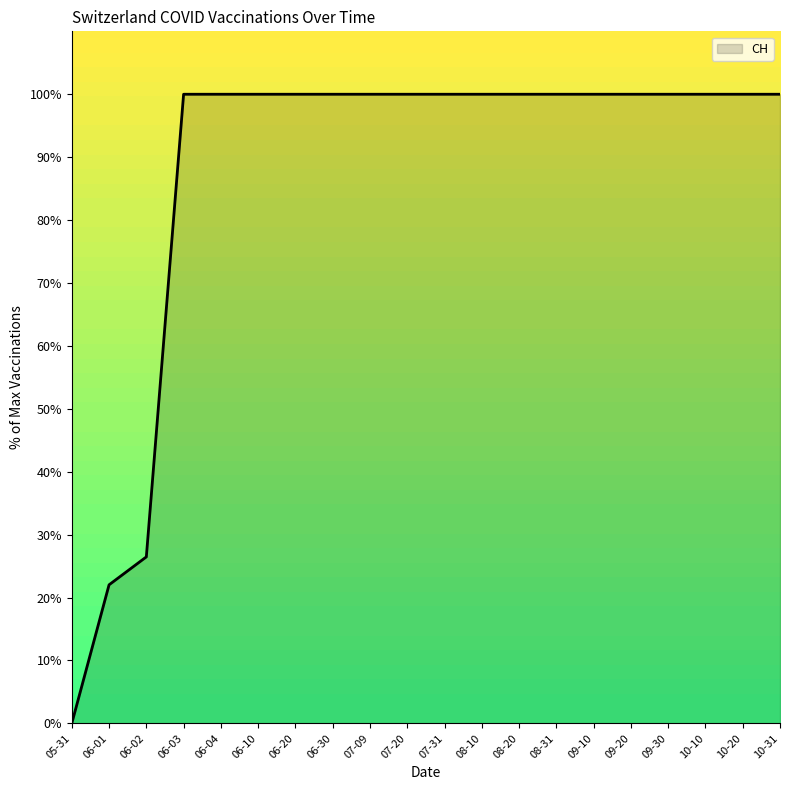

Is it true that the value at 07-20 is 100.0?

True